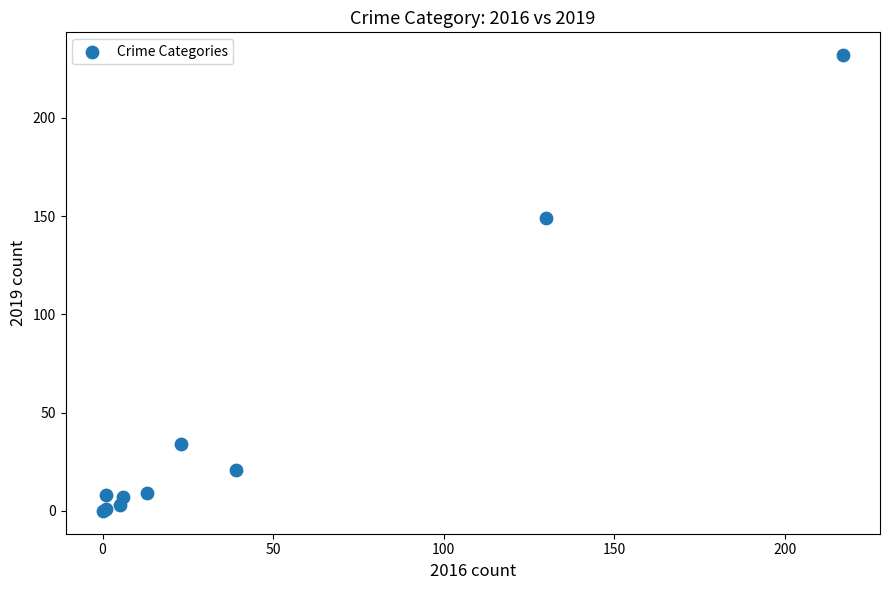

What Y value in the scatter plot is closest to 116?

149